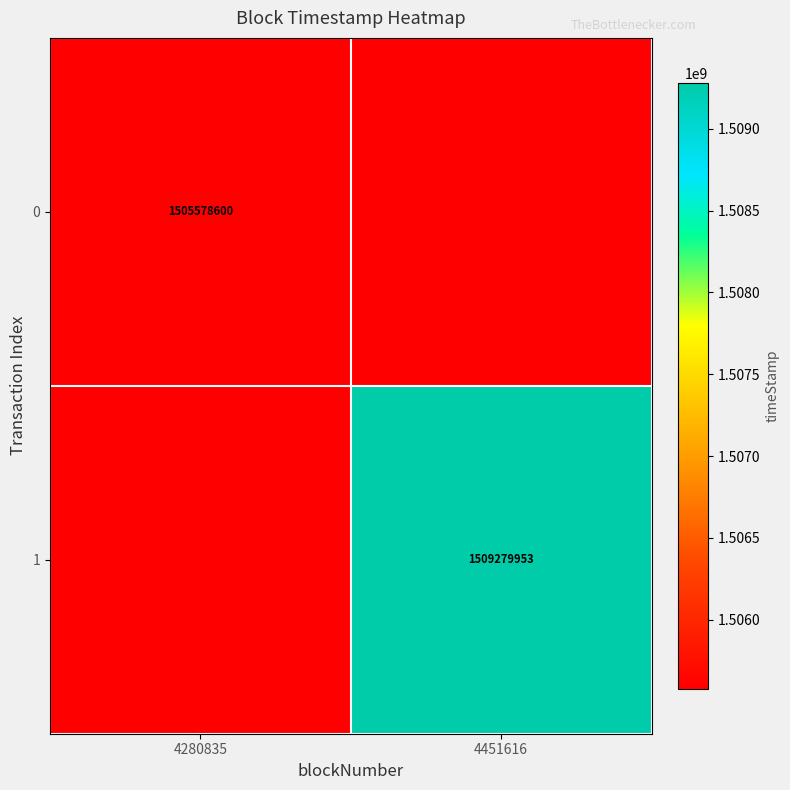

The 0 series shows 1505578600 at 4280835. True or false?

True